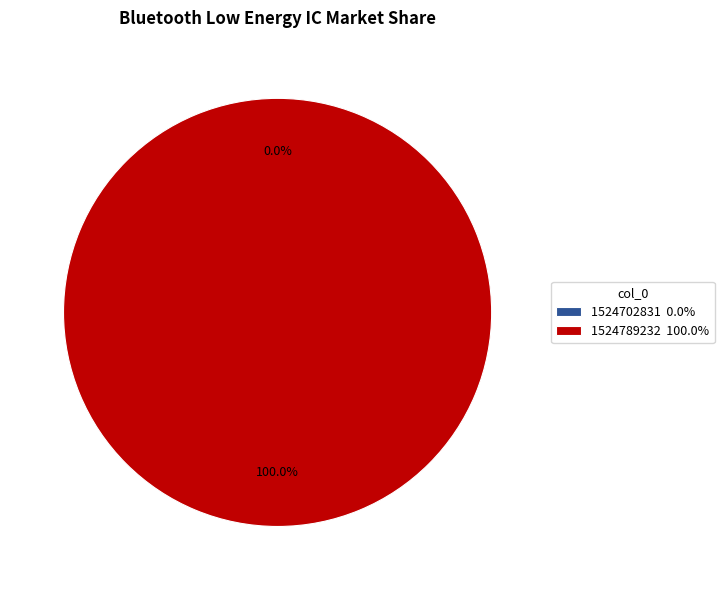

The 1524702831 slice represents 0% of the pie. True or false?

True